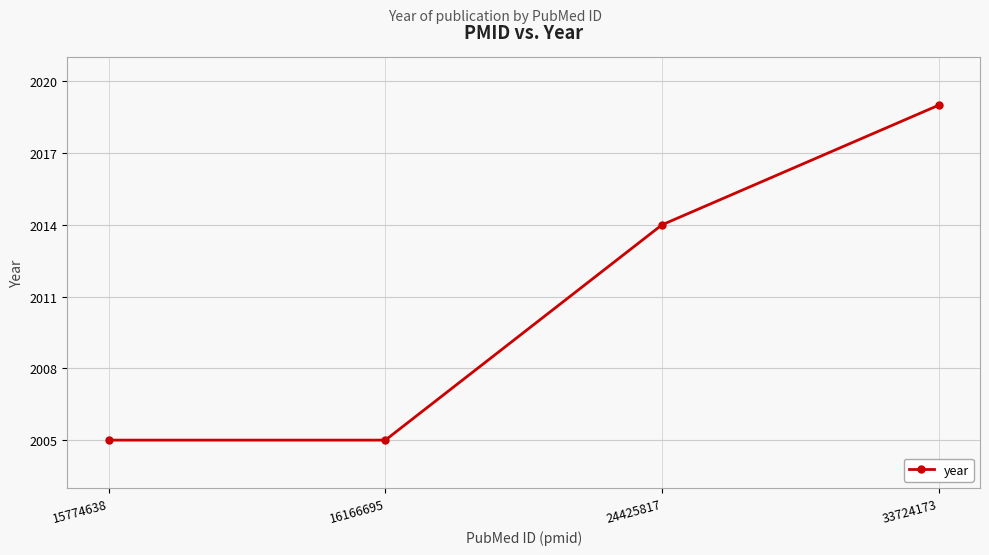

Reading left to right, what are all the values shown in this chart?

15774638=2005	16166695=2005	24425817=2014	33724173=2019